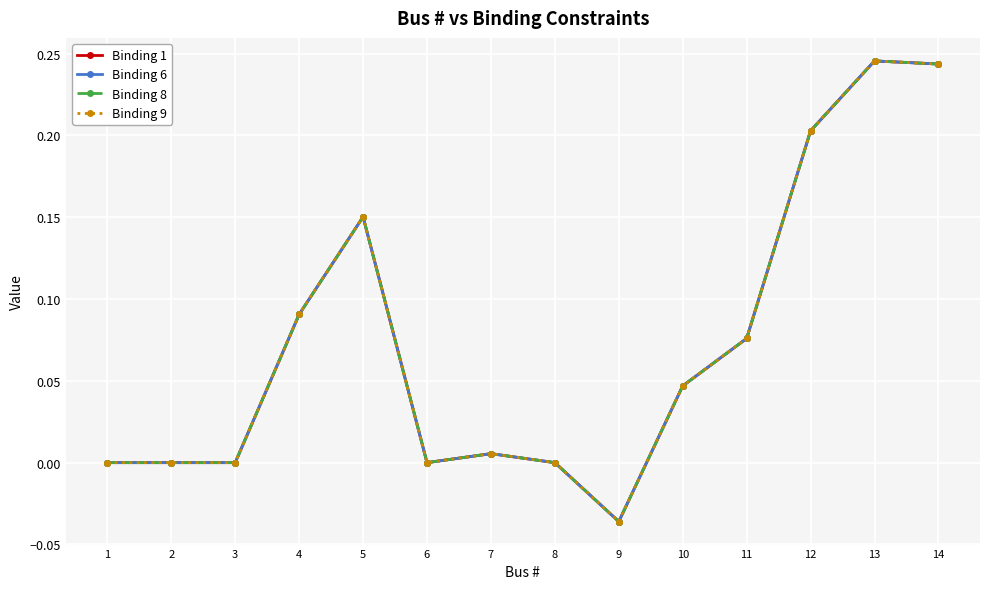

At how many categories does at least one series exceed 0?

8